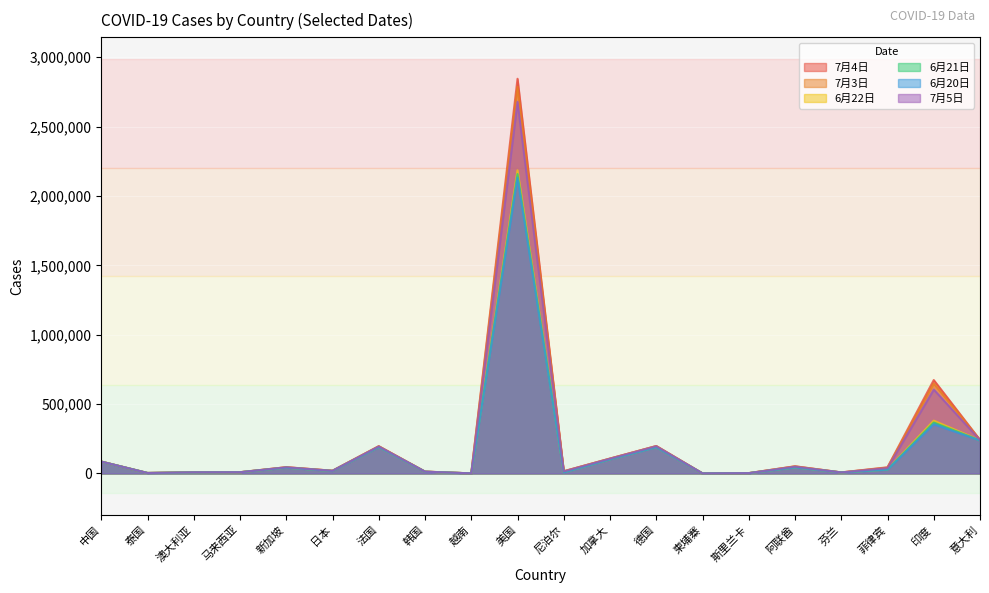

How many values in the 6月20日 series exceed 27238?

9